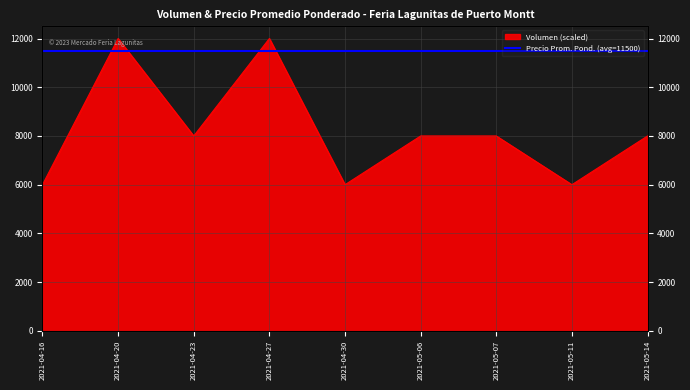

True or false: the data has more than 1 interior local peaks.

True